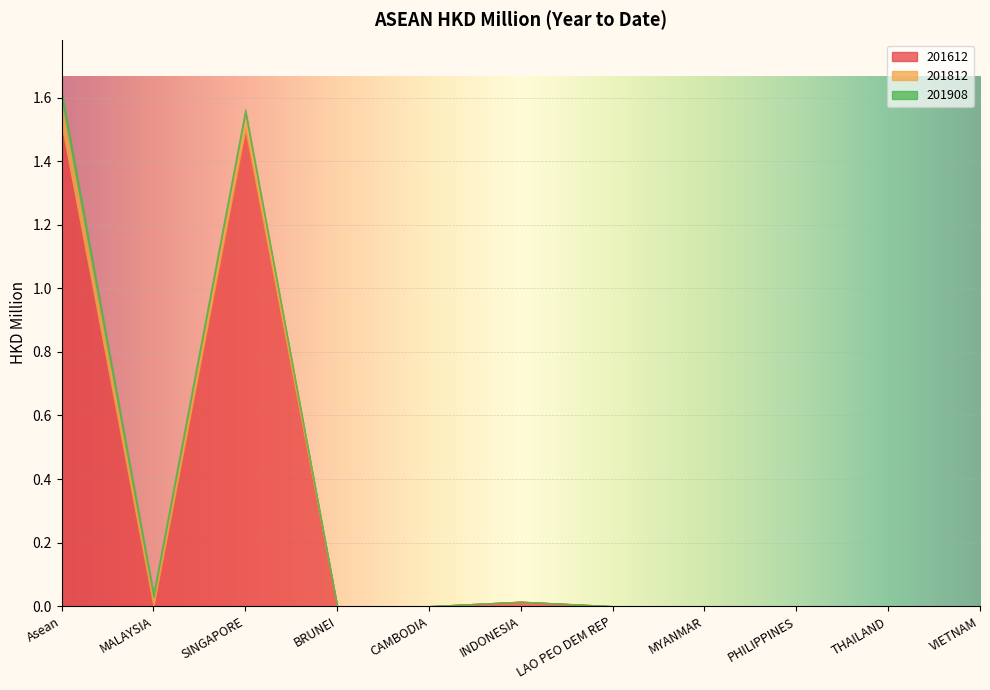

How many series are shown in this chart?

3